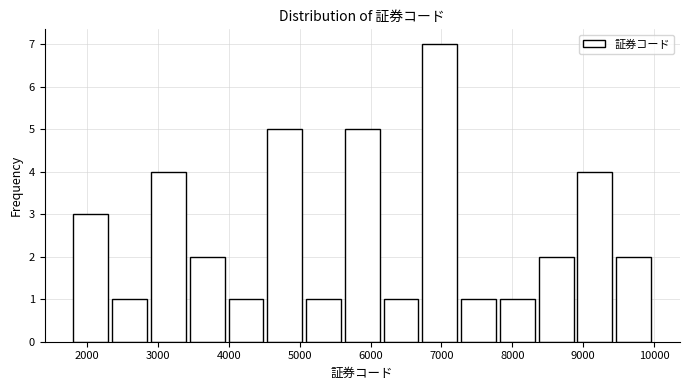

Reading left to right, transcribe this chart: for each bar, give the range it covers on the x-axis and its height. Neither the bar edges nor the heights are printed on the chart, so give them approximately, as read against the axes.

1800 to 2300: 3
2300 to 2900: 1
2900 to 3400: 4
3400 to 4000: 2
4000 to 4500: 1
4500 to 5100: 5
5100 to 5600: 1
5600 to 6200: 5
6200 to 6700: 1
6700 to 7300: 7
7300 to 7800: 1
7800 to 8300: 1
8300 to 8900: 2
8900 to 9400: 4
9400 to 10000: 2